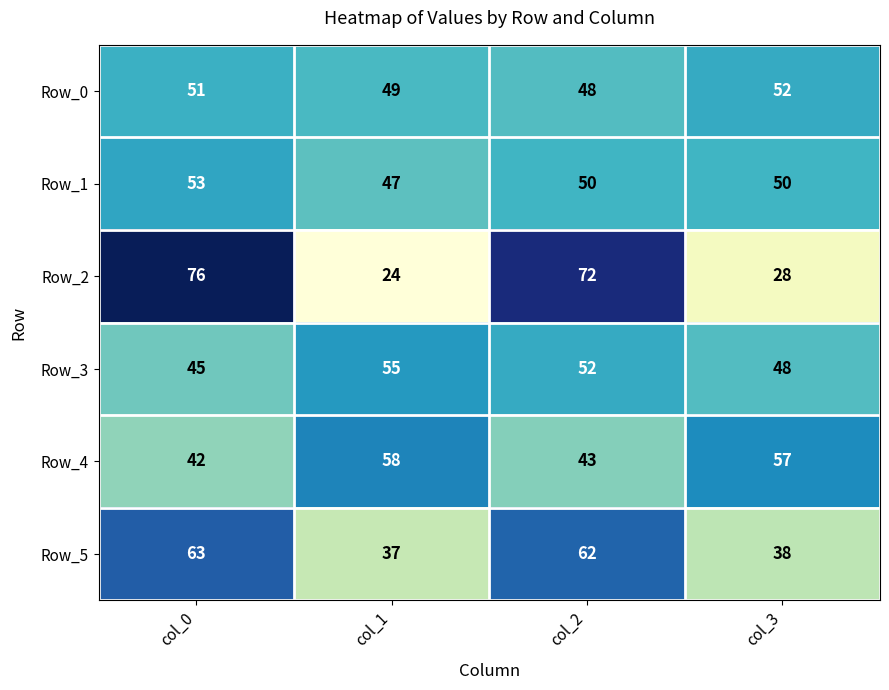

Is it true that Row_3 equals 55 at col_1?

True